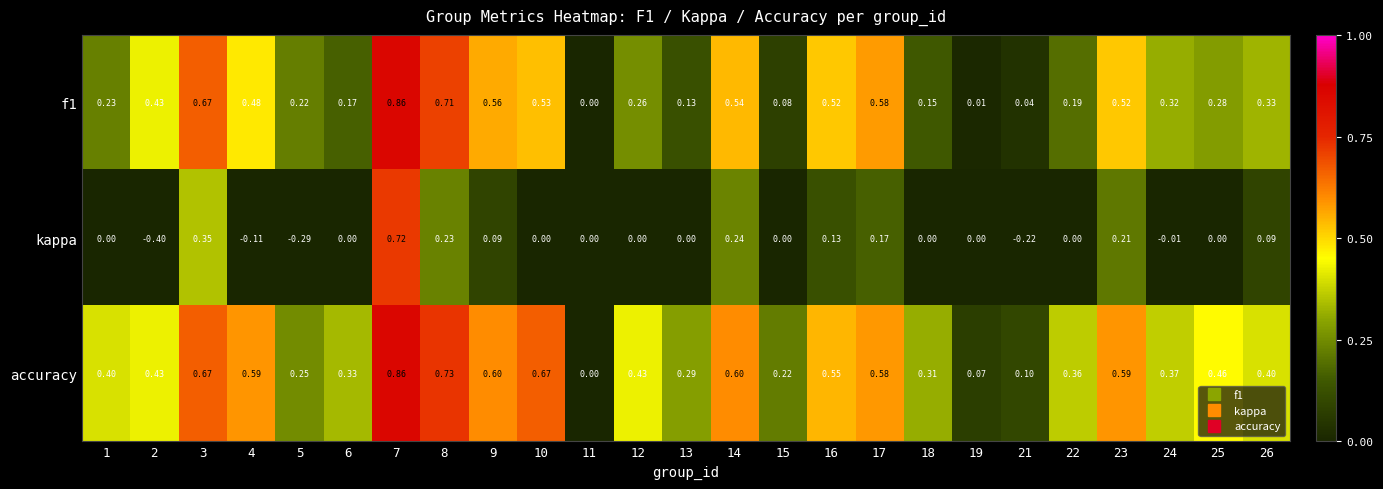

Which series has the largest total across all categories?

accuracy